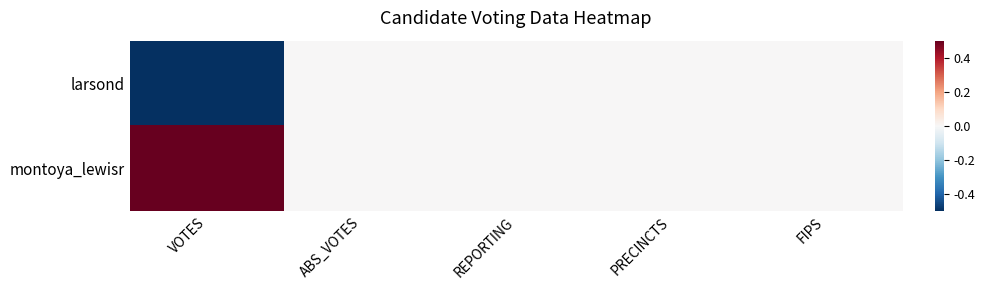

Reading left to right, transcribe all the data shown in this chart.

larsond: VOTES=-0.5	ABS_VOTES=0.0	REPORTING=0.0	PRECINCTS=0.0	FIPS=0.0
montoya_lewisr: VOTES=0.5	ABS_VOTES=0.0	REPORTING=0.0	PRECINCTS=0.0	FIPS=0.0